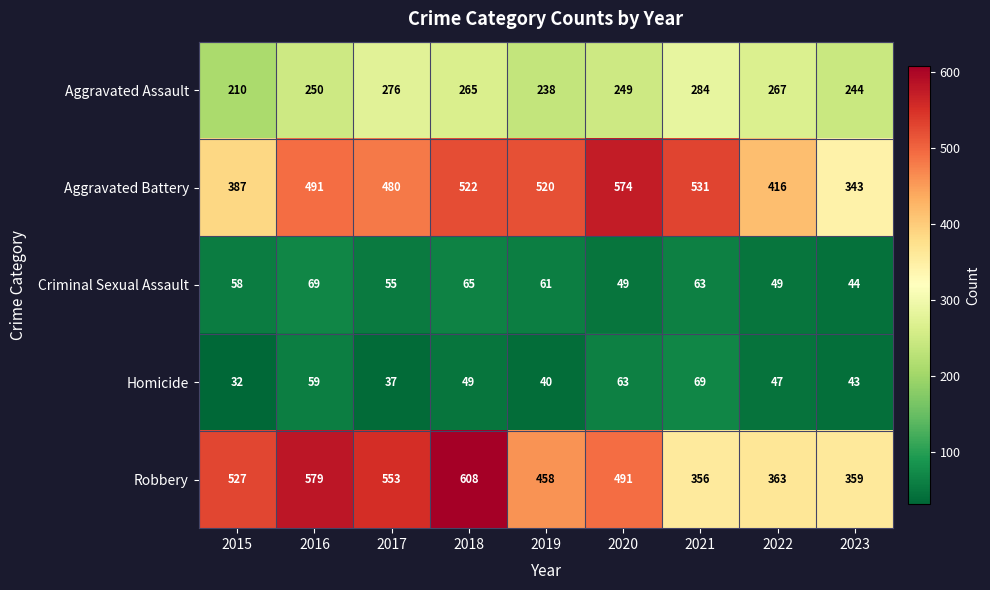

Where is Homicide nearest to the value 50?

2018